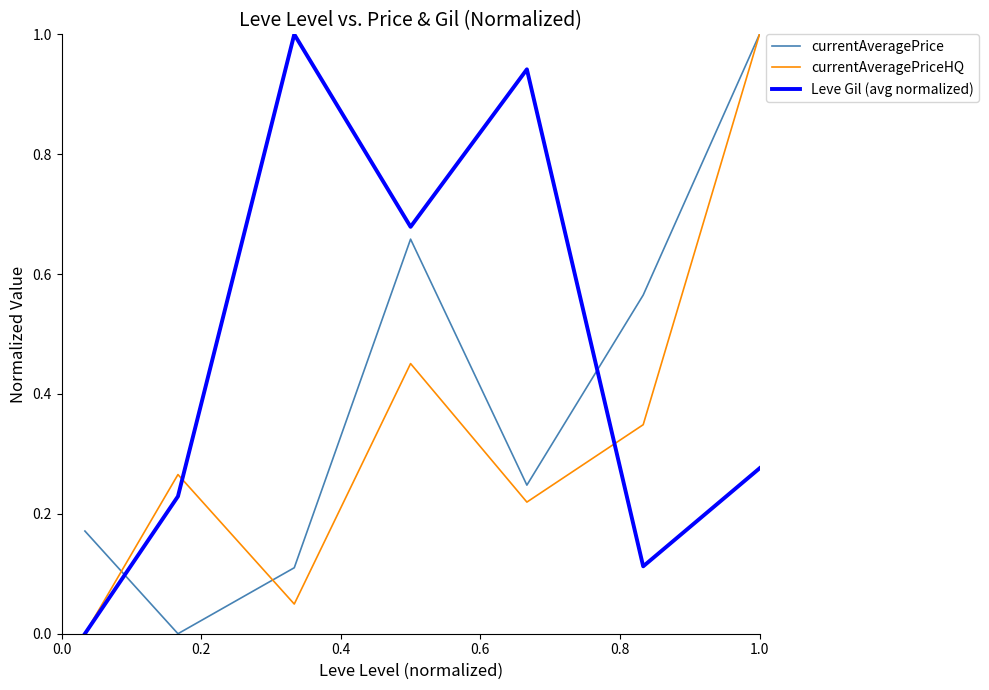

Rank the series by their average value, from lowest to highest.

currentAveragePriceHQ, currentAveragePrice, Leve Gil (avg normalized)